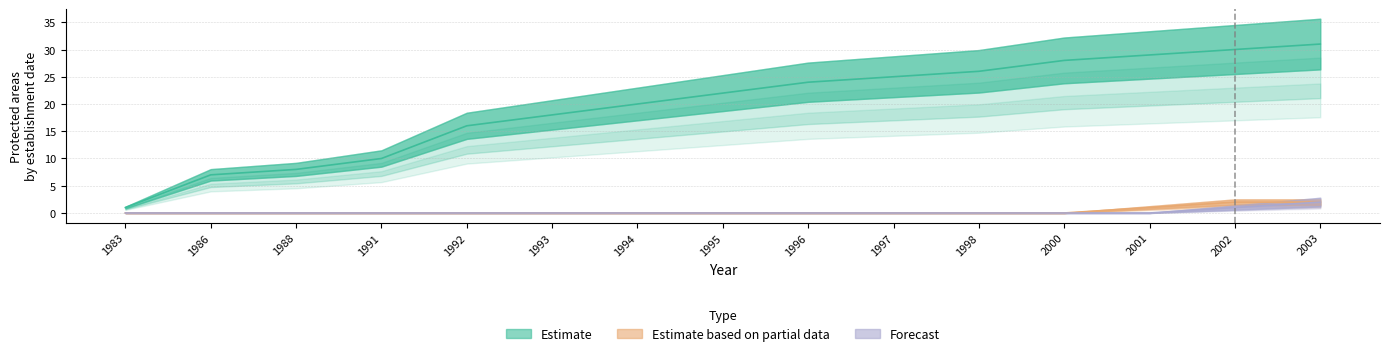

Does the chart have visible grid lines?

Yes